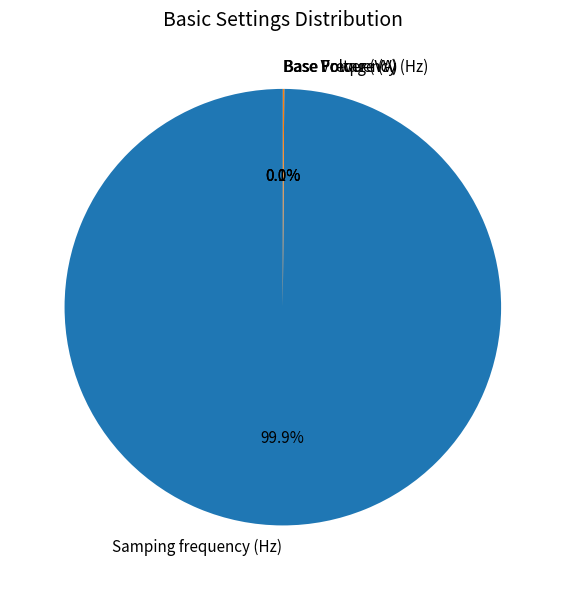

To the nearest percent, what is the difference between the largest and smallest slice percentages?

100%